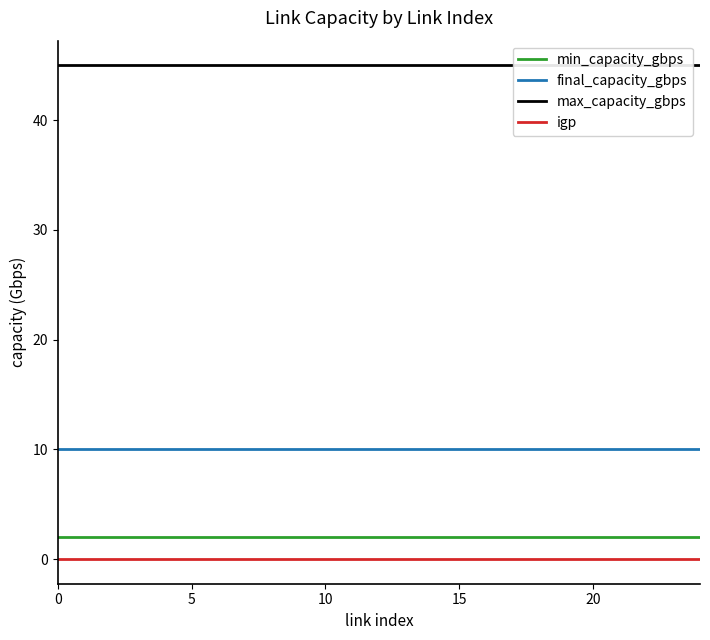

True or false: min_capacity_gbps and max_capacity_gbps cross at least once.

False